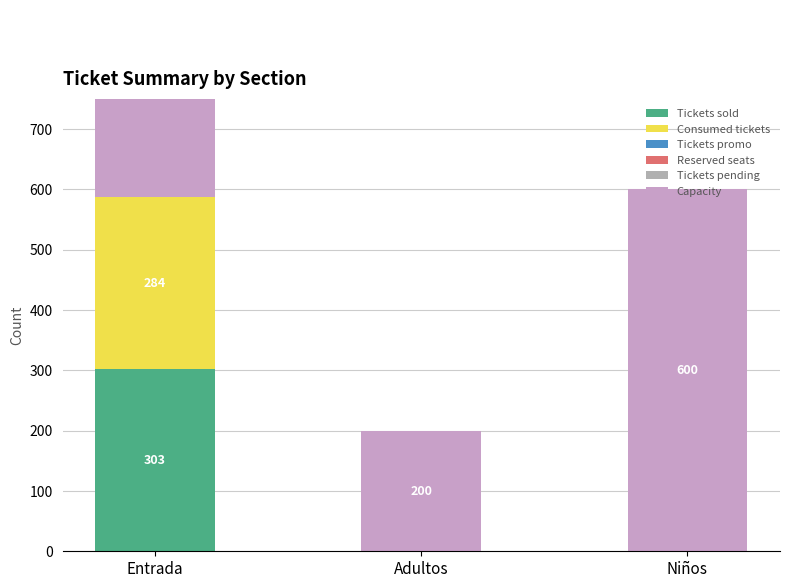

What is the total value across all series at Niños?

600